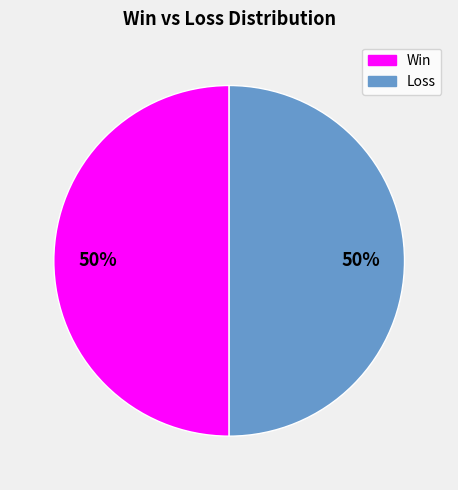

To the nearest percent, what is the difference between the largest and smallest slice percentages?

0%